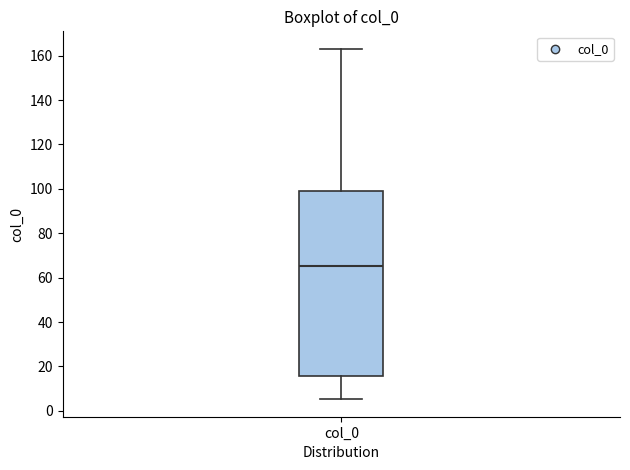

Read this box plot against the y-axis: the position of the median line, the range covered by the box, and the ends of both whiskers. The values are not printed on the chart, so give them approximately, as read against the axis.

median 66, box 16 to 98, whiskers 6 to 164